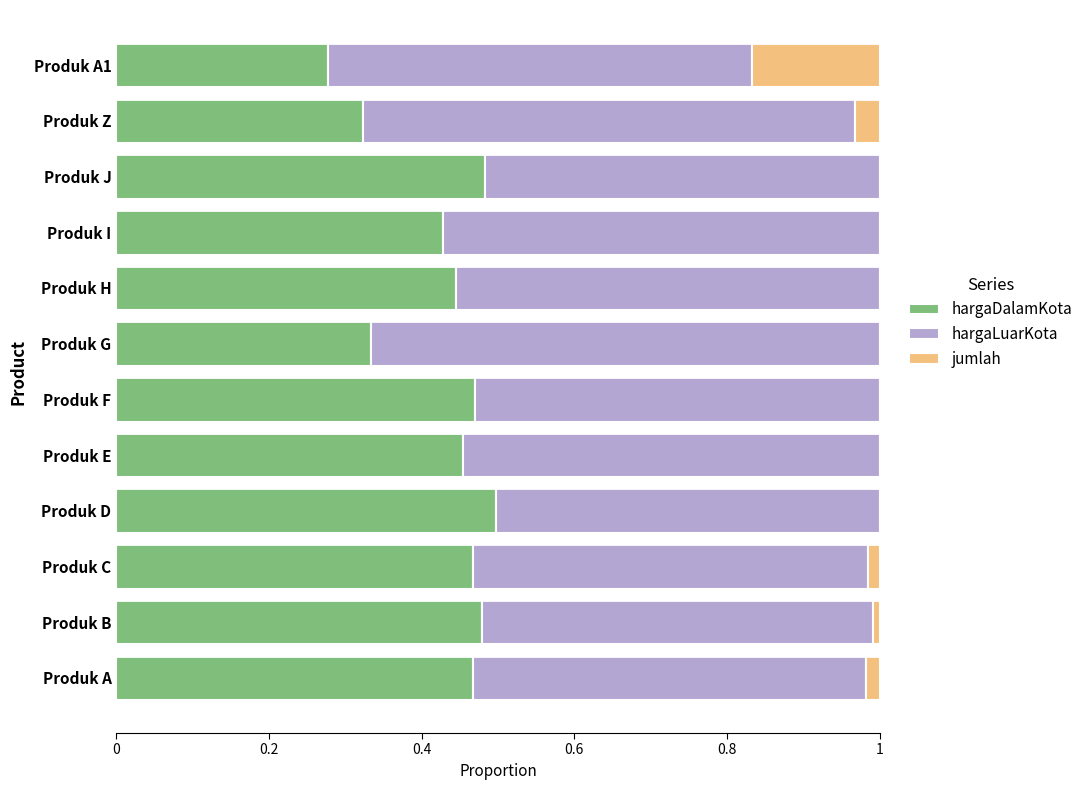

The hargaDalamKota series shows 0.2 at Produk Z. True or false?

False